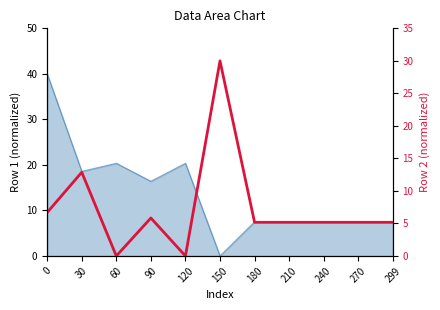

How many data points are above 5?

9